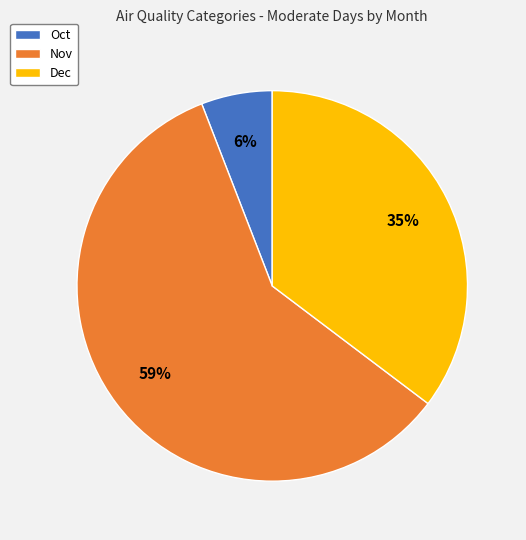

Which slice is the largest?

Nov